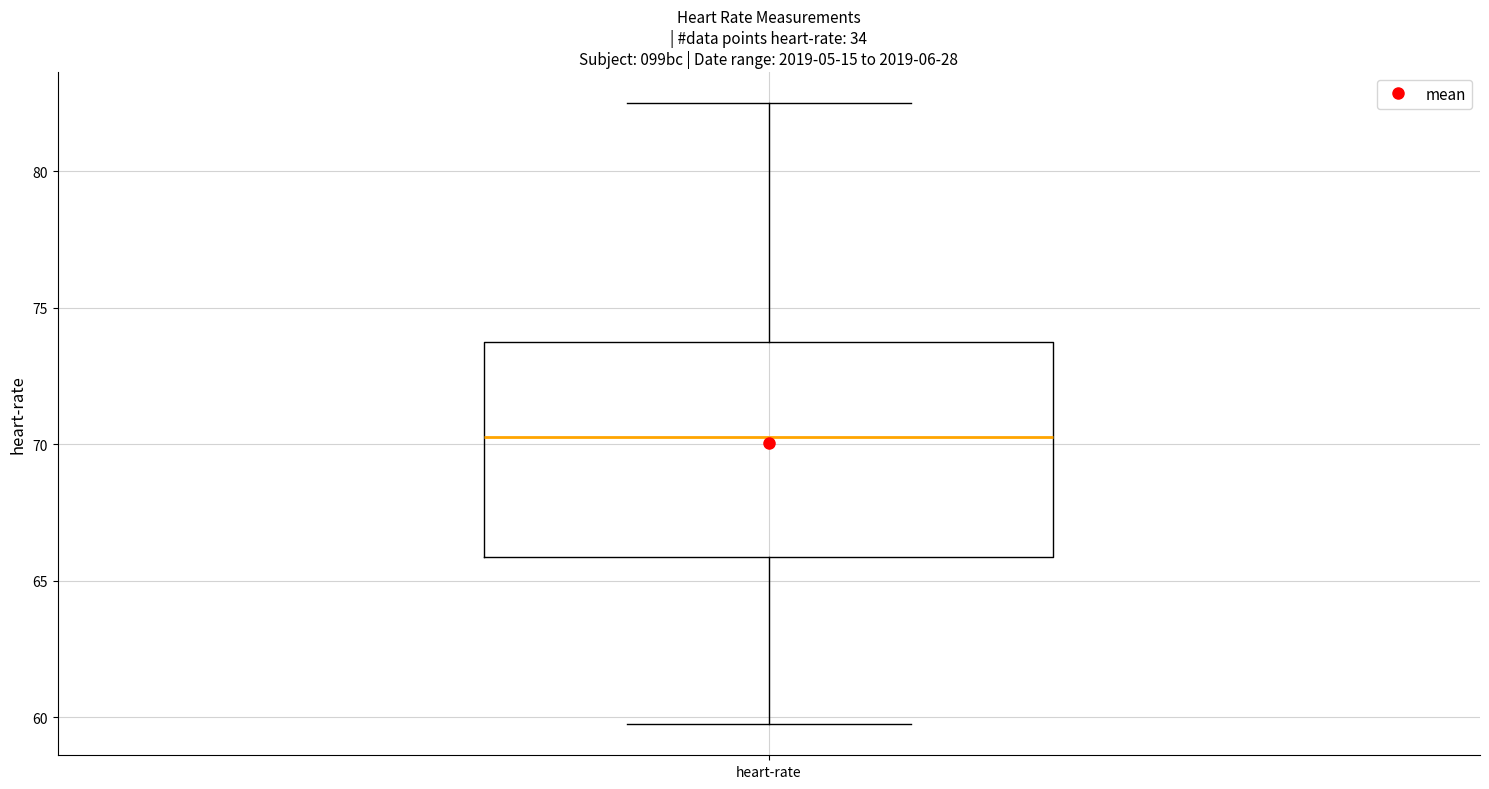

Where is the lower edge of the box for heart-rate on the y-axis? The values are not printed on the chart, so give them approximately, as read against the axis.

66.0